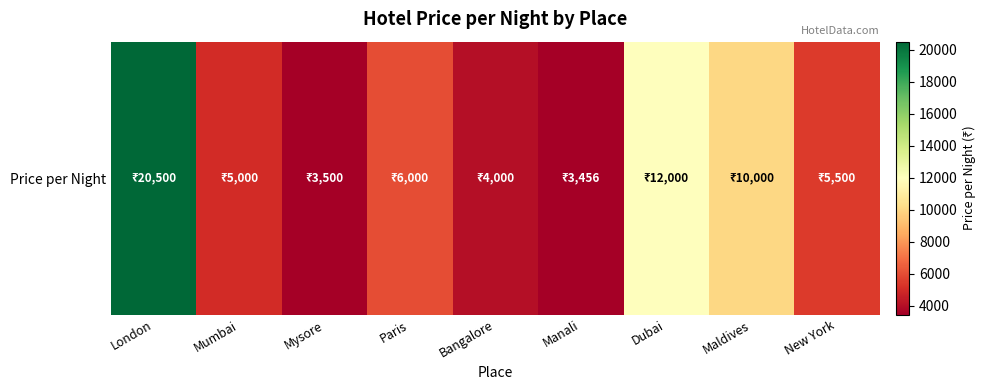

What is the difference between the maximum and minimum values?

17044